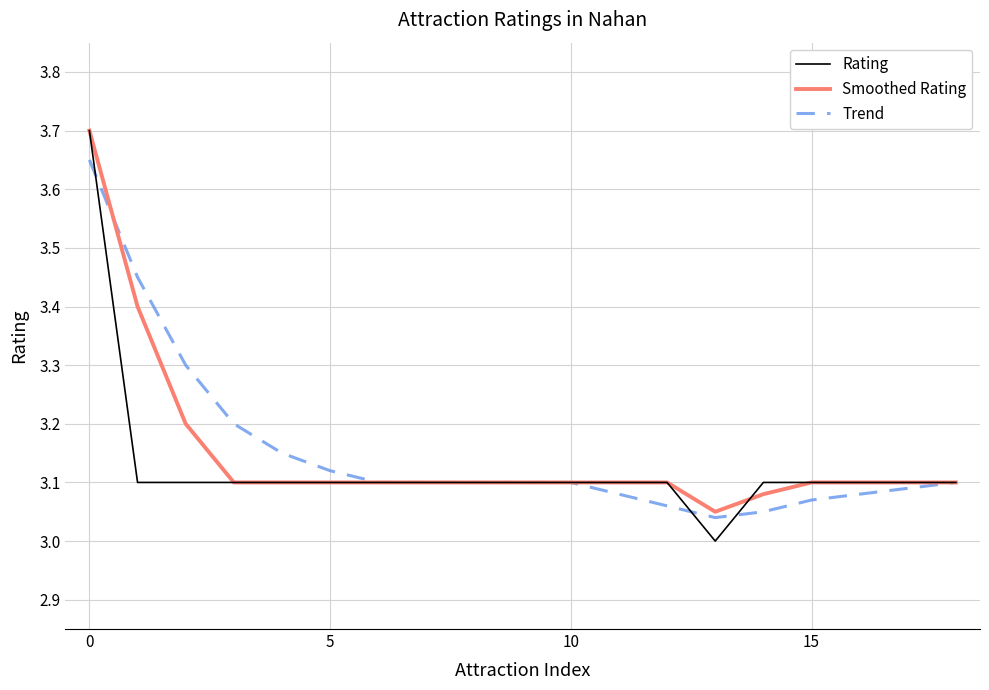

Rank the series by their average value, from lowest to highest.

Rating, Smoothed Rating, Trend